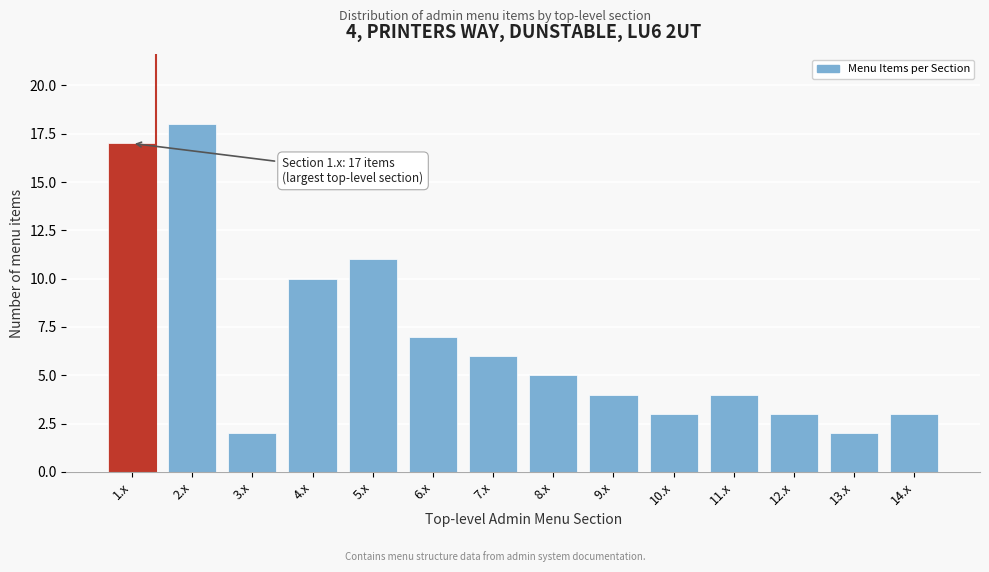

Reading left to right, extract all data points from this chart.

1.x=17	2.x=18	3.x=2	4.x=10	5.x=11	6.x=7	7.x=6	8.x=5	9.x=4	10.x=3	11.x=4	12.x=3	13.x=2	14.x=3